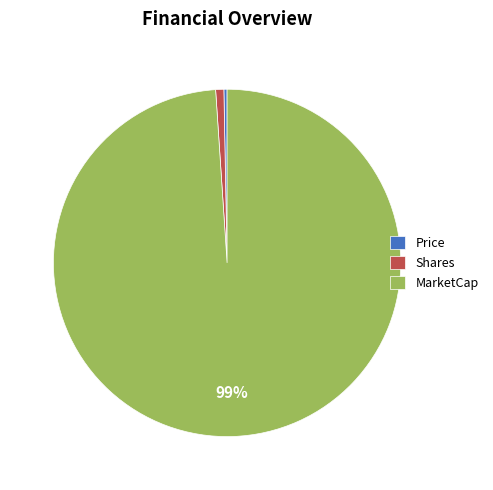

Is the sum of Shares and Price greater than half?

No